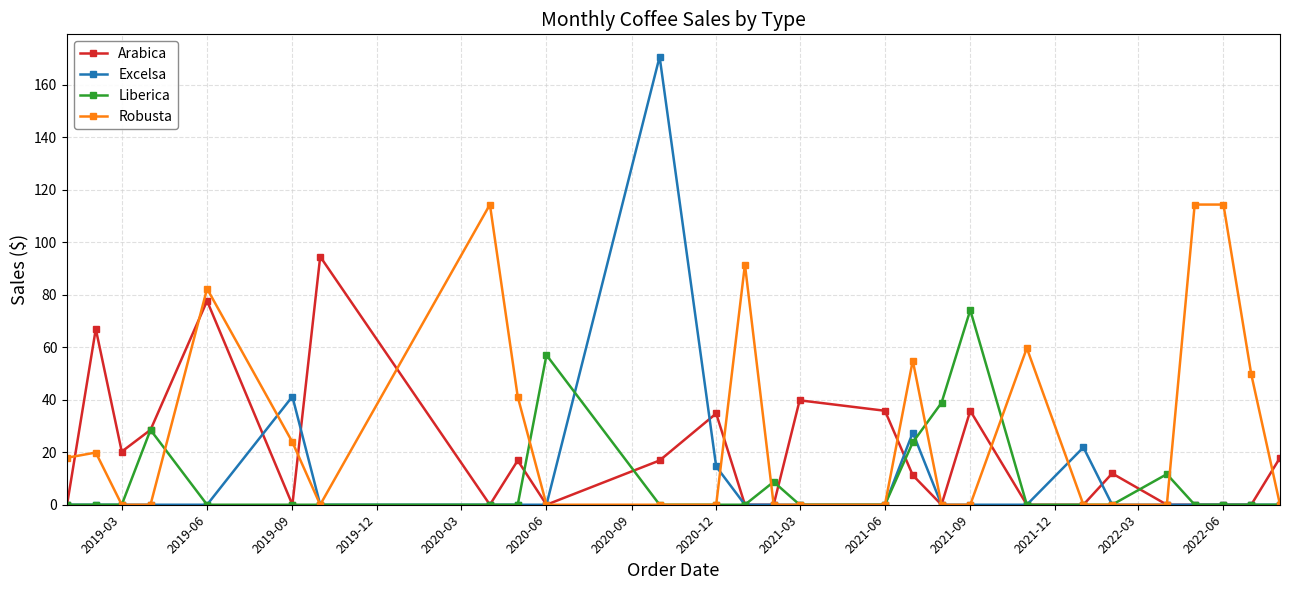

Which series has the widest spread of values?

Excelsa